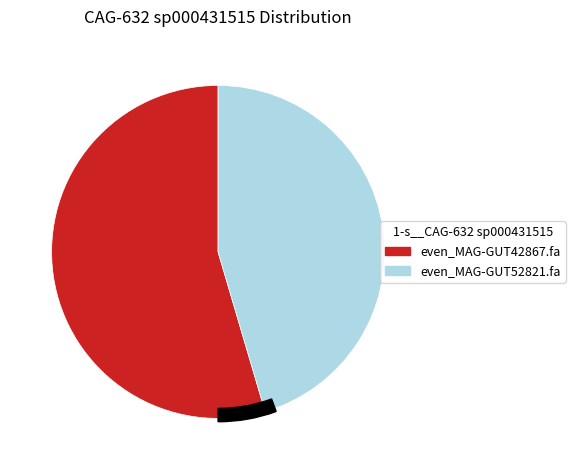

Combined, do even_MAG-GUT52821.fa and even_MAG-GUT42867.fa account for over 50%?

Yes